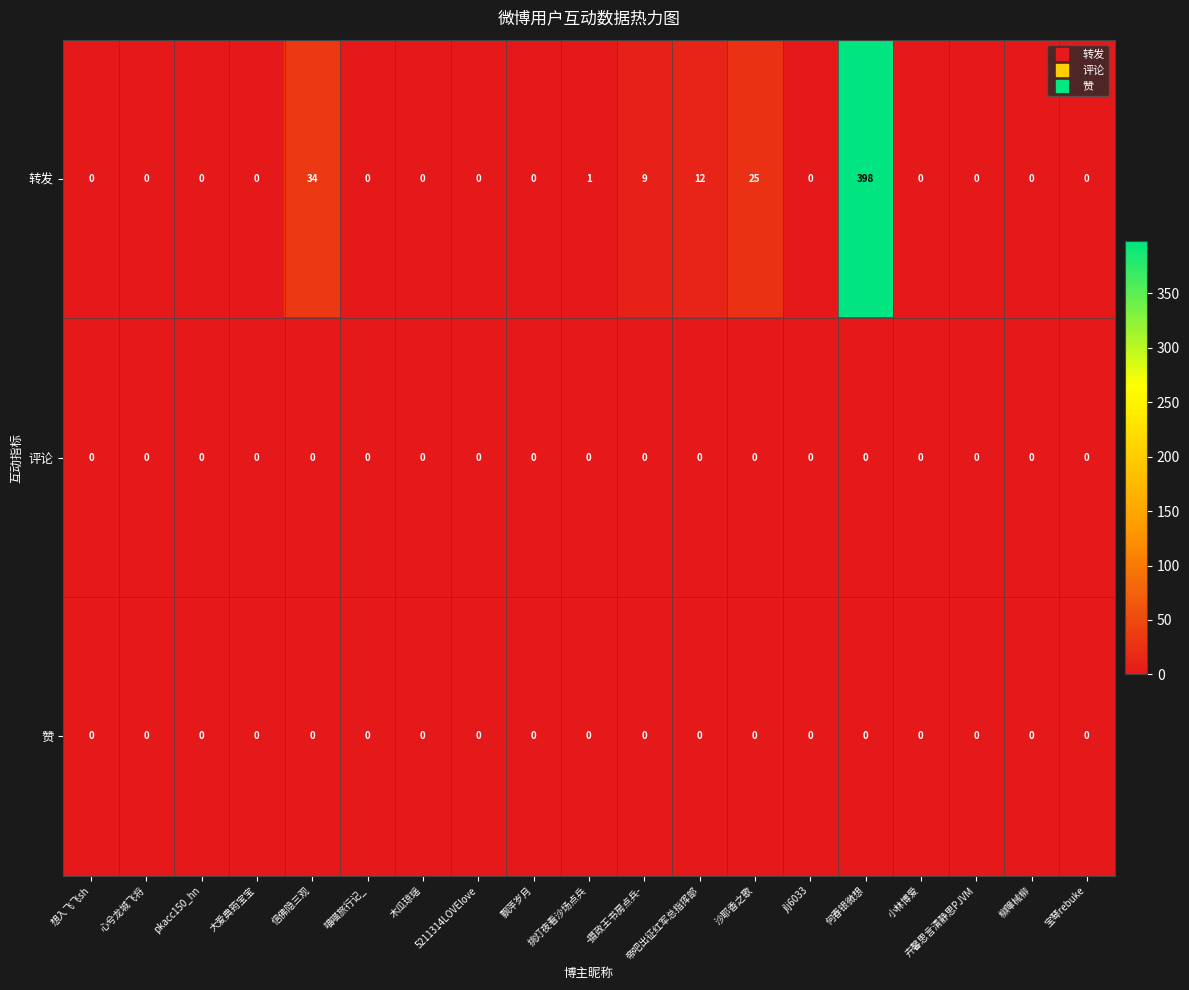

Which series changed the most between -摄政王书房点兵- and 沙耶香之歌?

转发